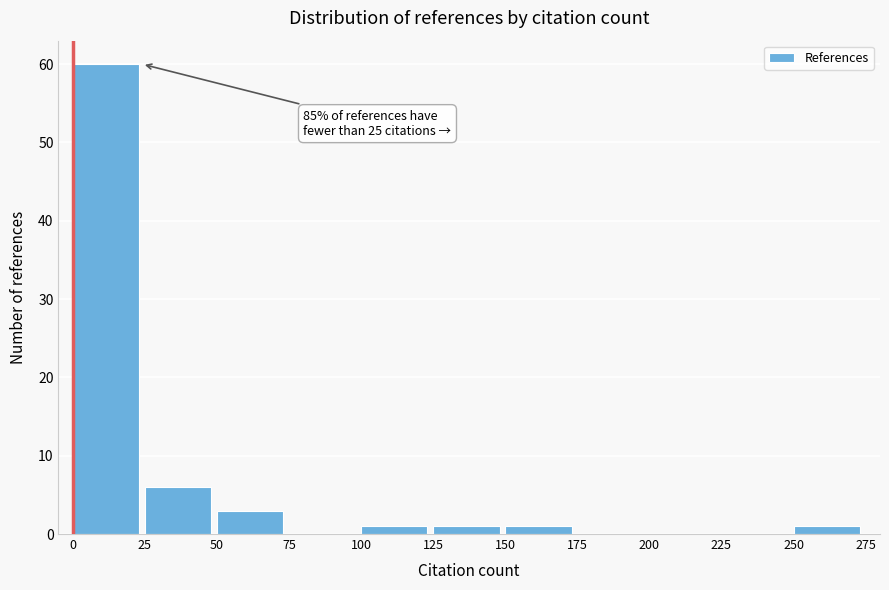

Which range on the x-axis has the tallest bar?

0 to 25